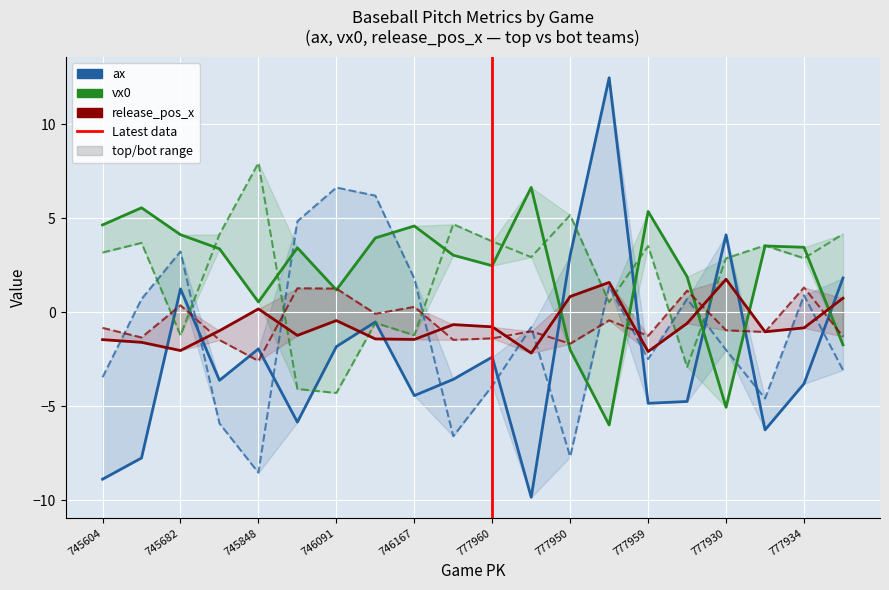

Count the number of data series in this chart.

6